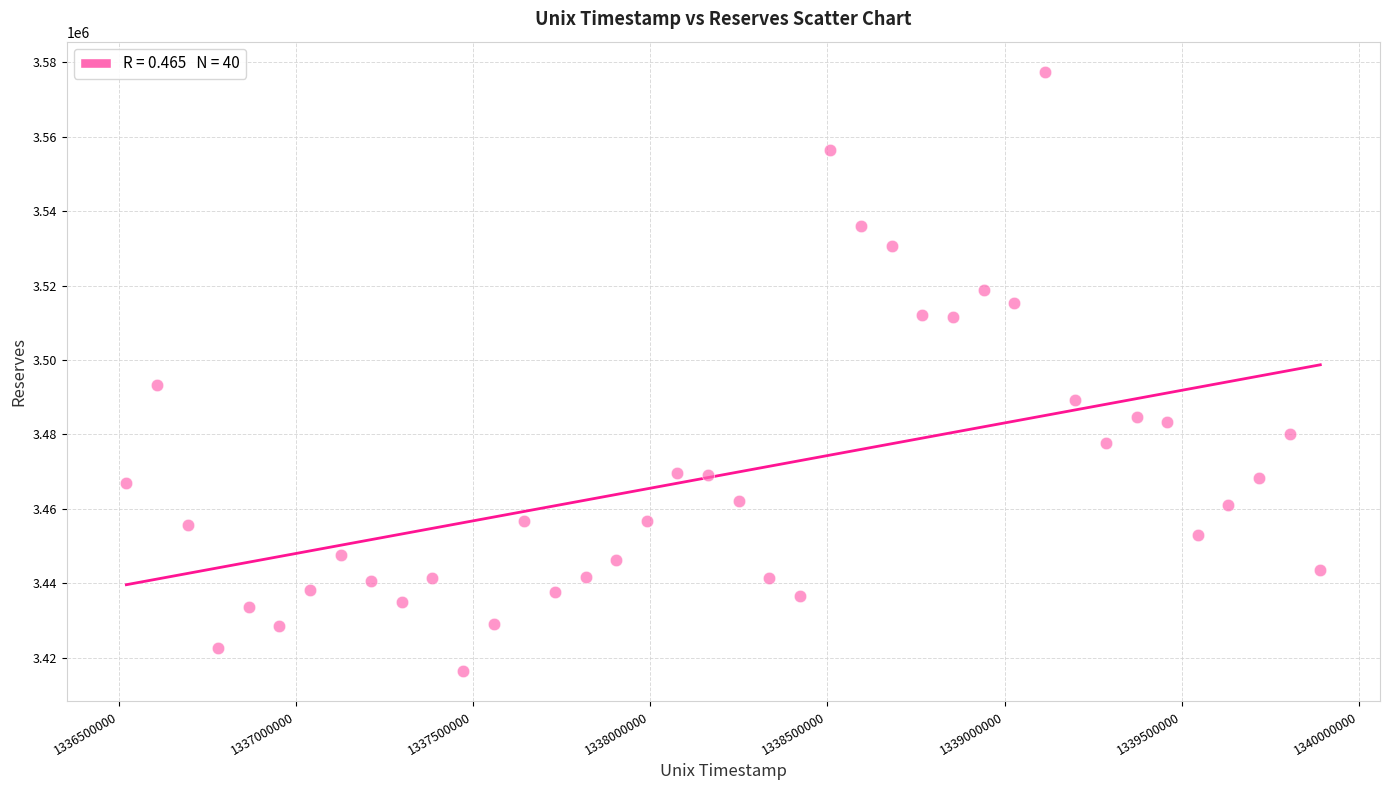

What Y value in the scatter plot is closest to 3496893?

3493373.7